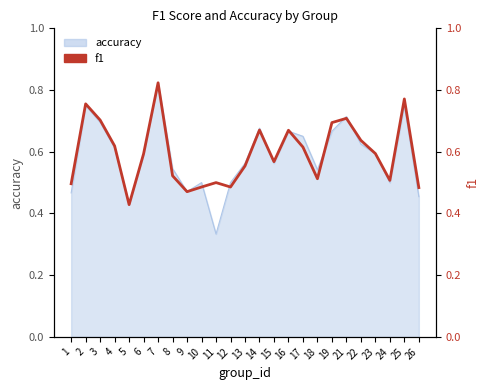

What is the value of the 5th point from the left?

0.4